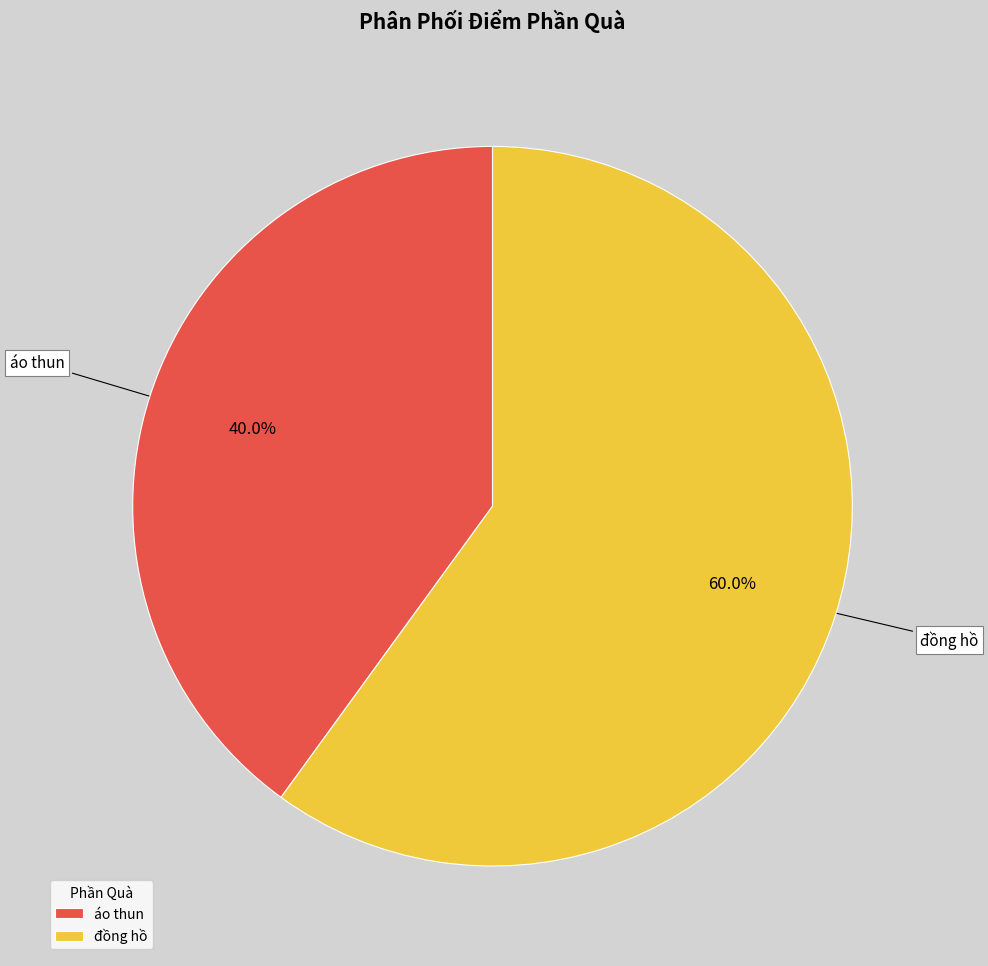

Rank the categories by value from highest to lowest.

đồng hồ, áo thun